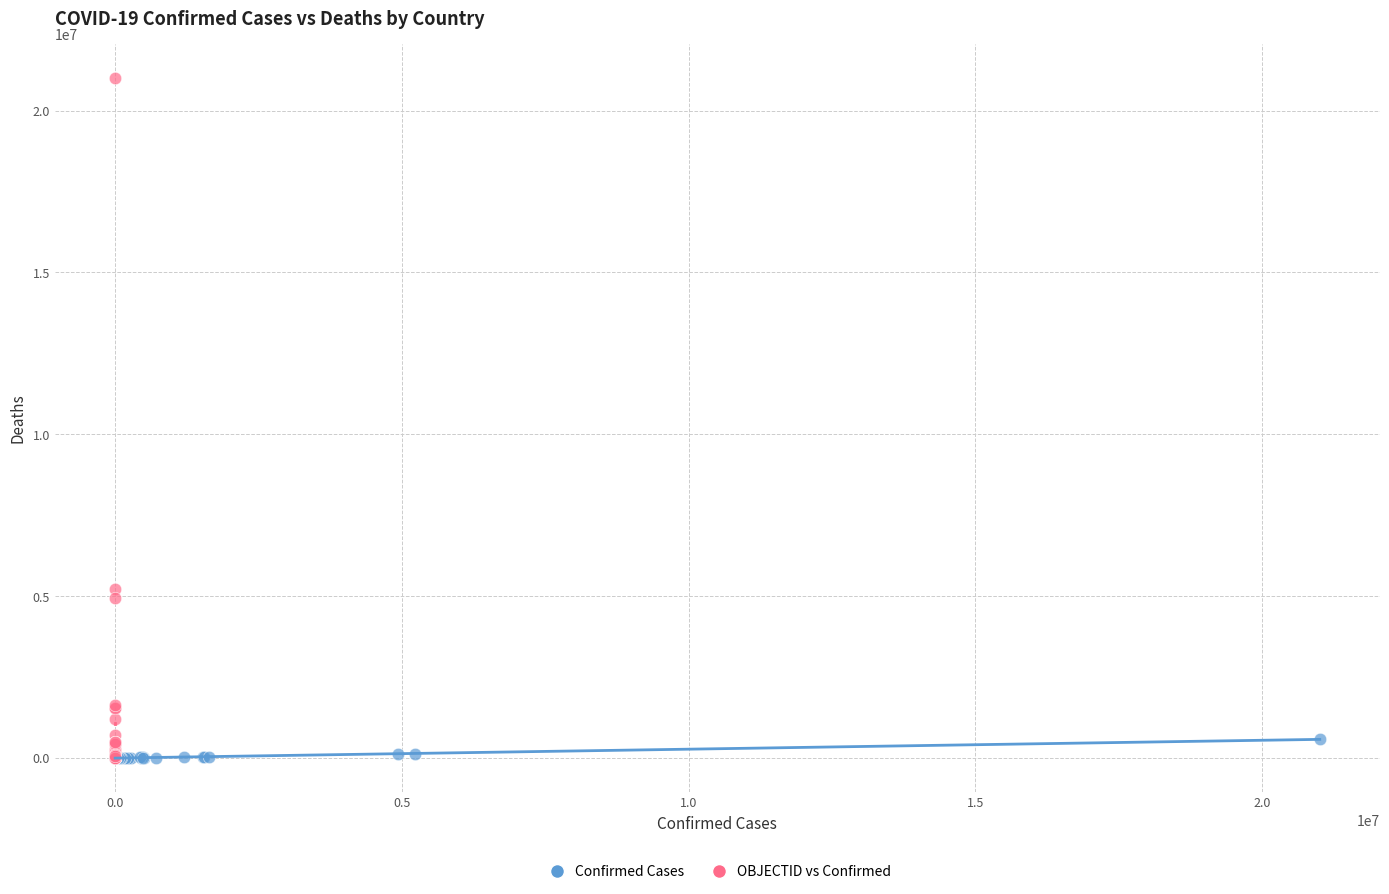

Which series reaches the maximum Y coordinate?

OBJECTID vs Confirmed